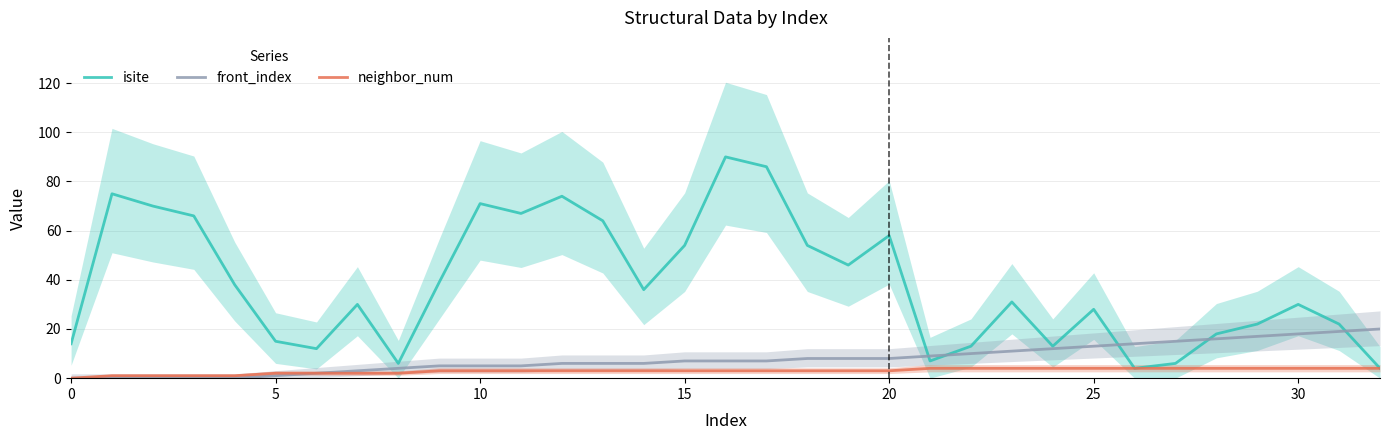

What is the lowest value of the isite series?

4